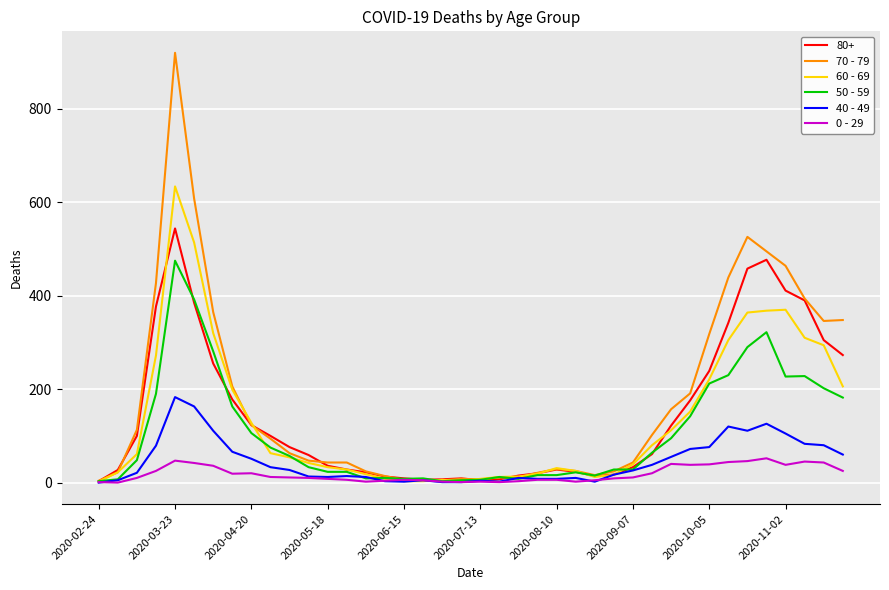

What are all the series names shown in the legend?

80+, 70 - 79, 60 - 69, 50 - 59, 40 - 49, 0 - 29